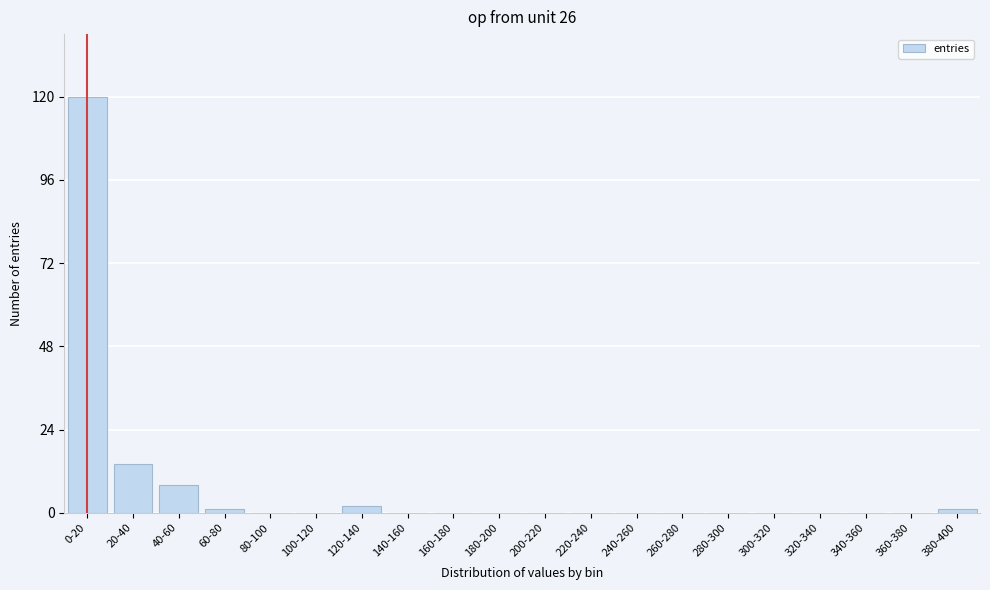

Reading left to right, transcribe all the data shown in this chart.

0-20=120	20-40=14	40-60=8	60-80=1	80-100=0	100-120=0	120-140=2	140-160=0	160-180=0	180-200=0	200-220=0	220-240=0	240-260=0	260-280=0	280-300=0	300-320=0	320-340=0	340-360=0	360-380=0	380-400=1